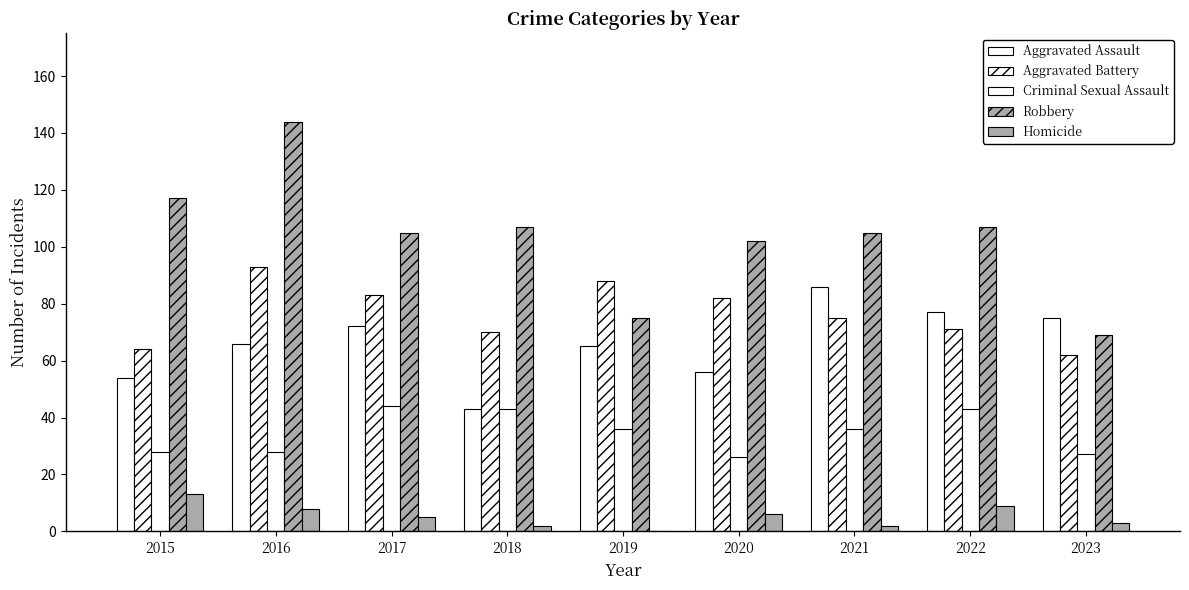

What is the difference between the second highest and minimum values in the Criminal Sexual Assault series?

17